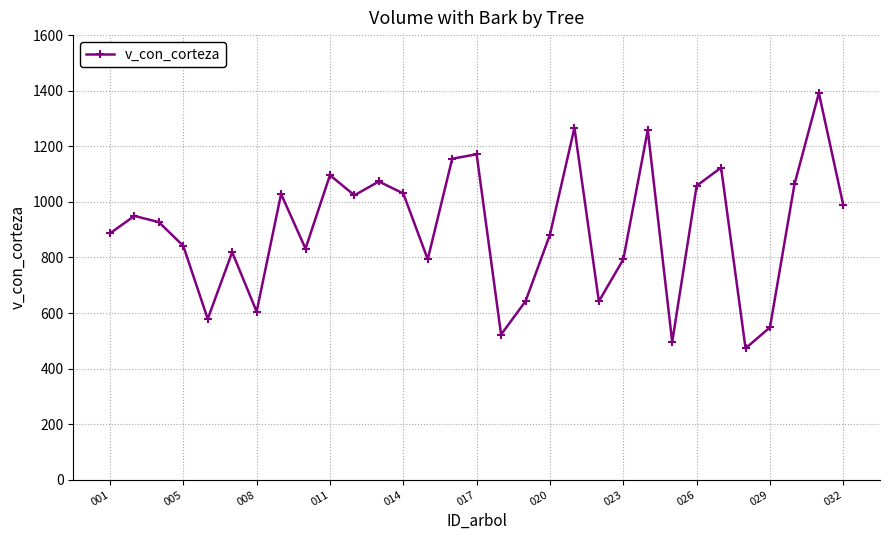

What is the value of the 22nd point from the left?

793.1